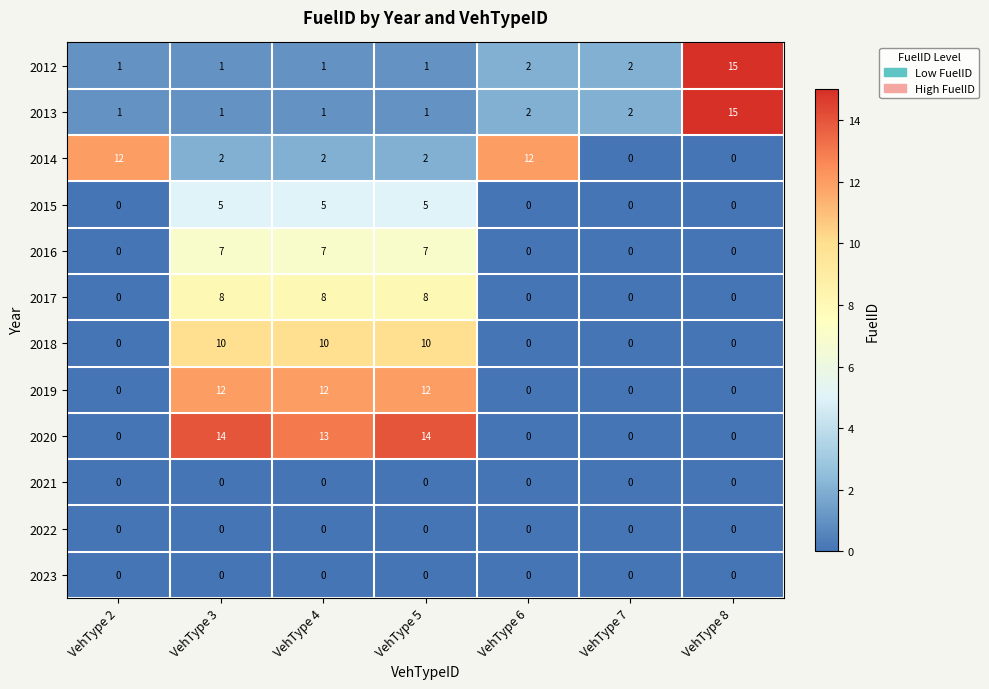

What is the average value of the 2018 series?

4